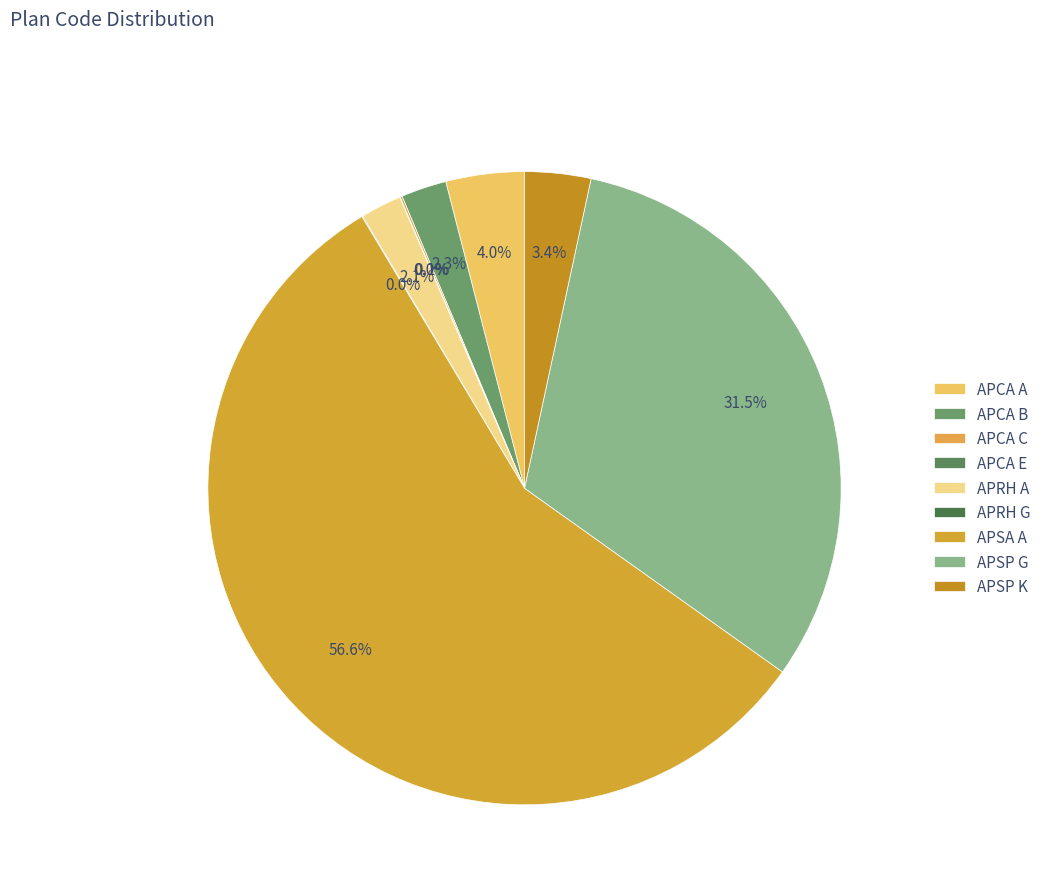

To the nearest percent, what is the difference between the largest and smallest slice percentages?

57%